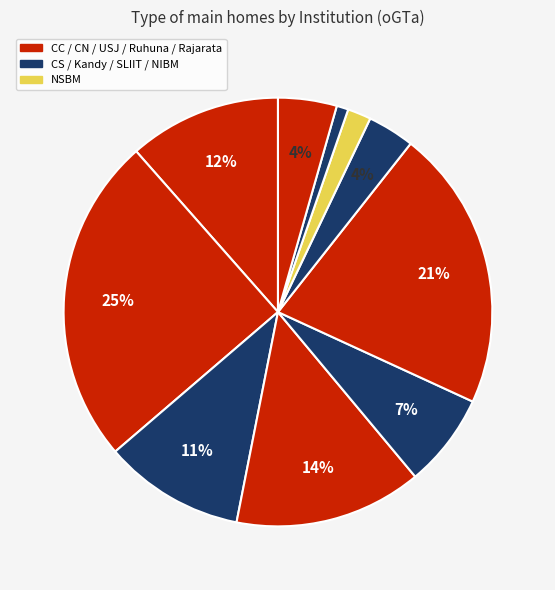

Is there a majority slice in this chart?

No